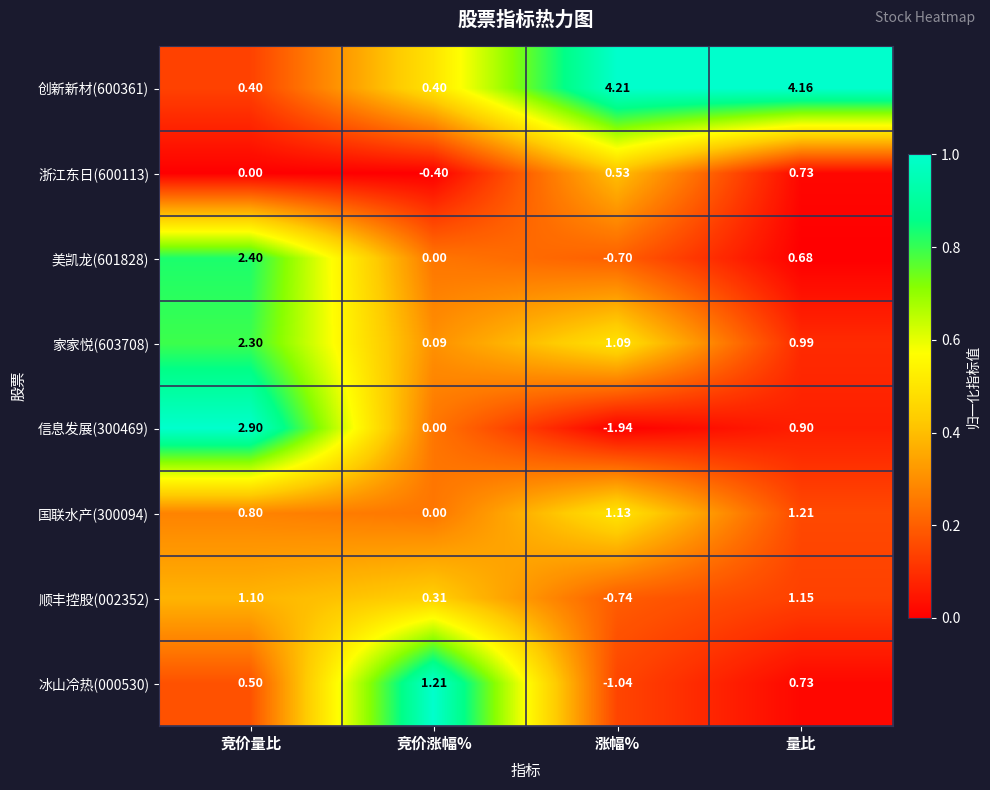

At which category is the sum across all series the highest?

量比